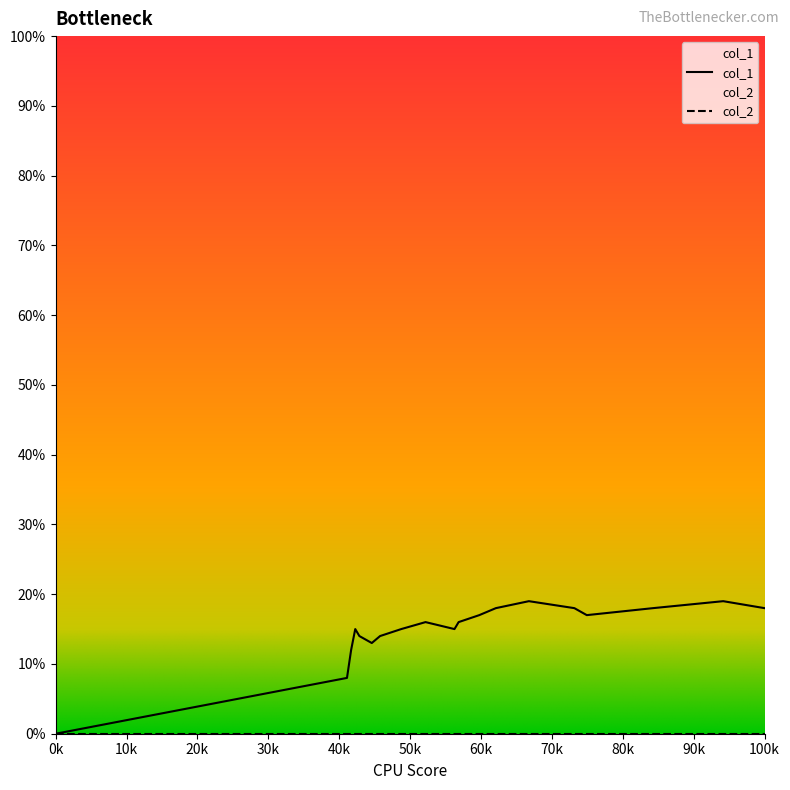

True or false: the data has more than 2 interior local peaks.

True